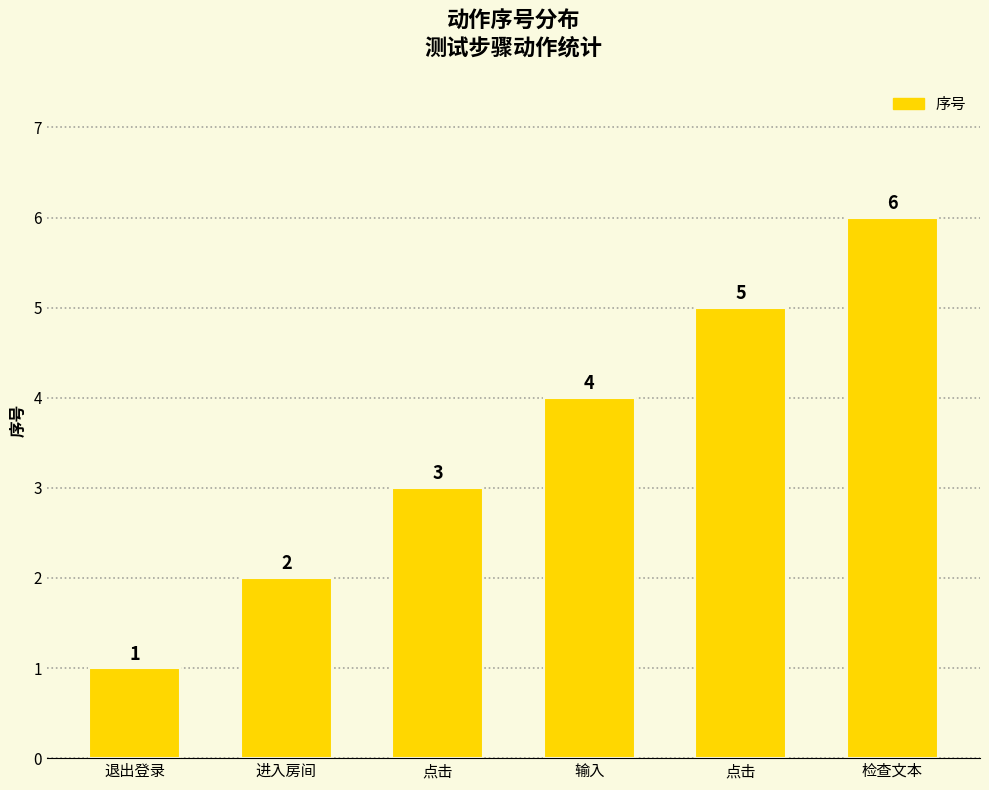

Between 进入房间 and 输入, which is larger?

输入